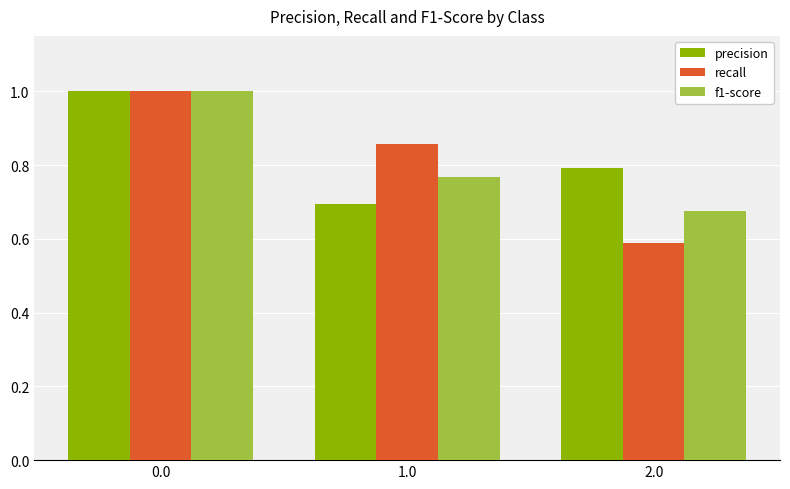

Which series has the largest total across all categories?

precision